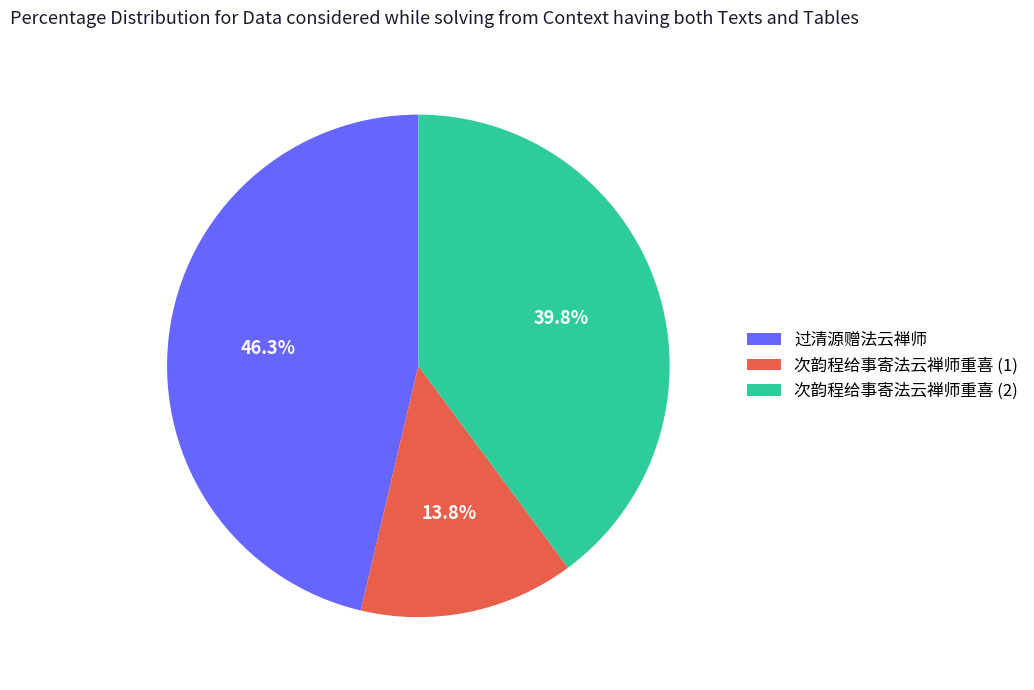

Is there any slice that represents more than half of the pie?

No